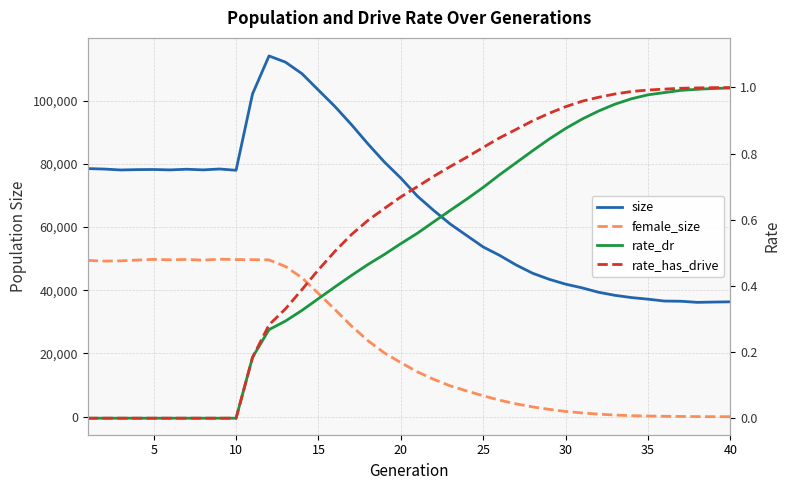

True or false: rate_has_drive has more than 0 points higher than both neighbors.

False